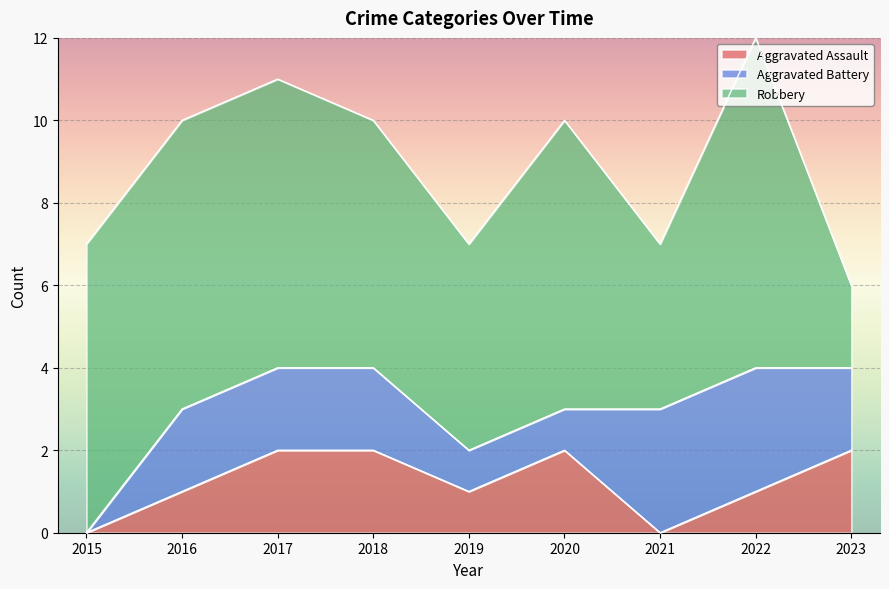

Where does the Aggravated Assault series first go above 1?

2017